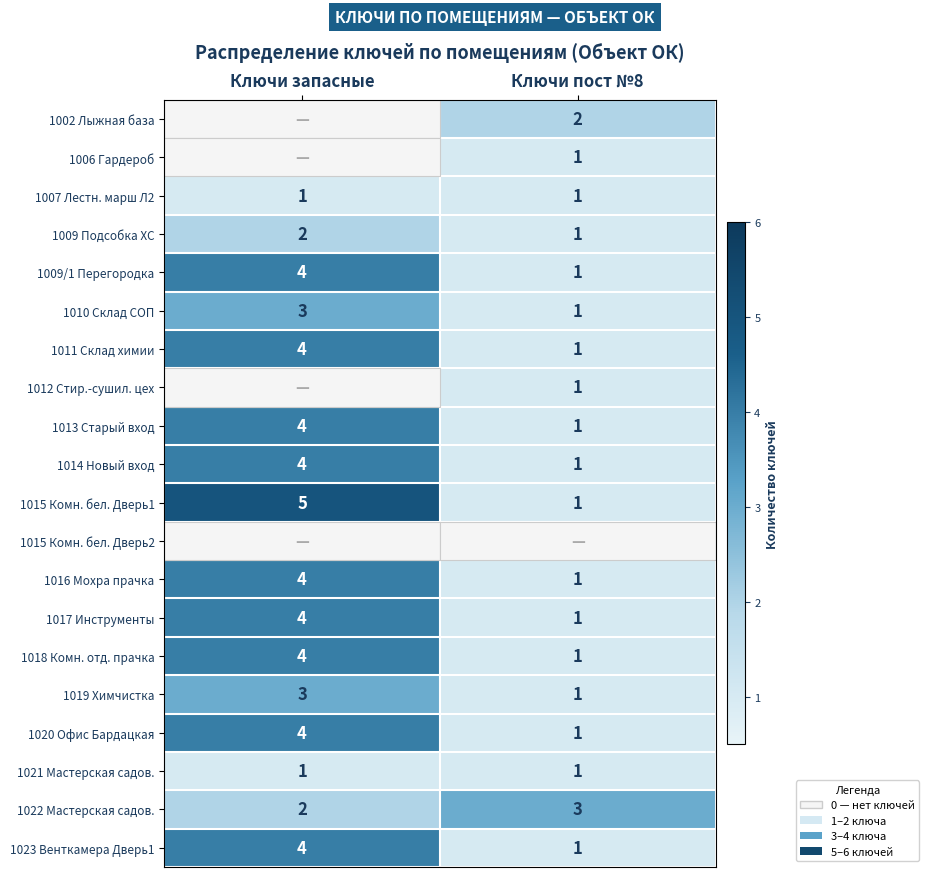

List the labels in order of 1020 Офис Бардацкая value, largest first.

Ключи запасные, Ключи пост №8